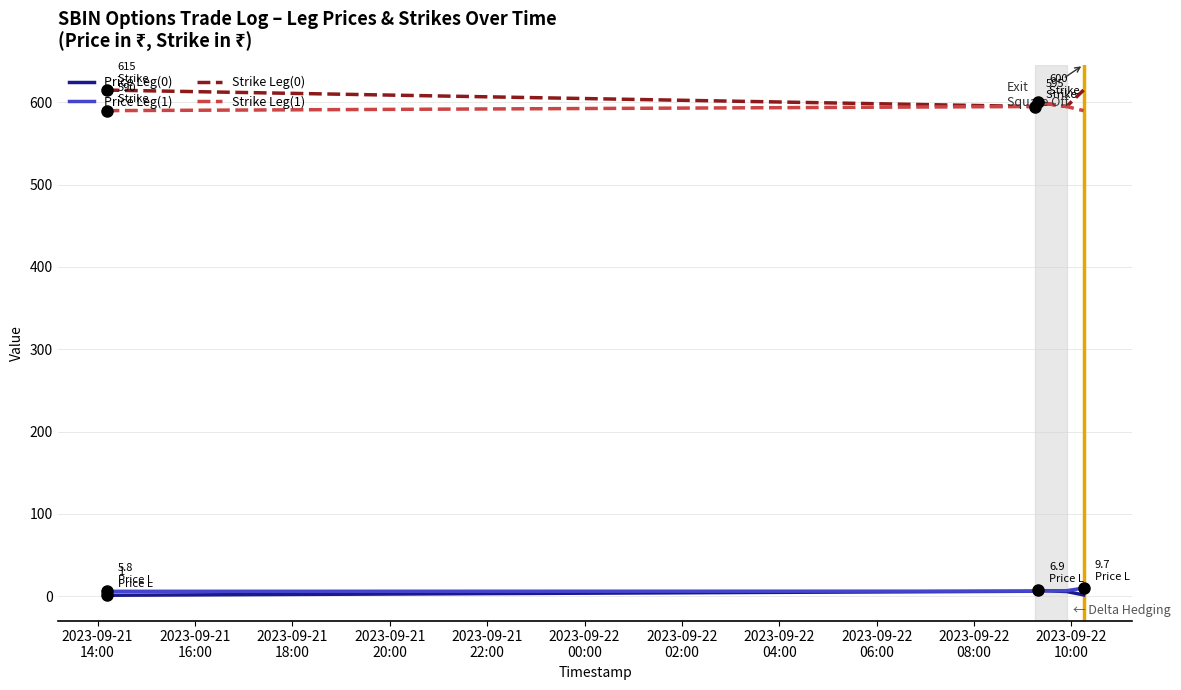

What is the maximum value shown in the chart?

615.0